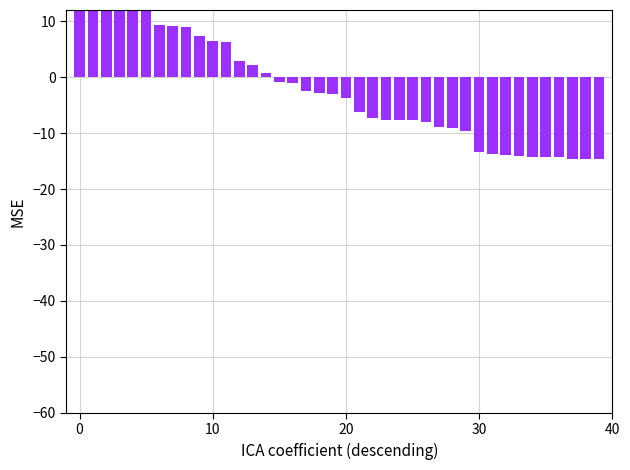

What is the approximate value at 37?

-14.6